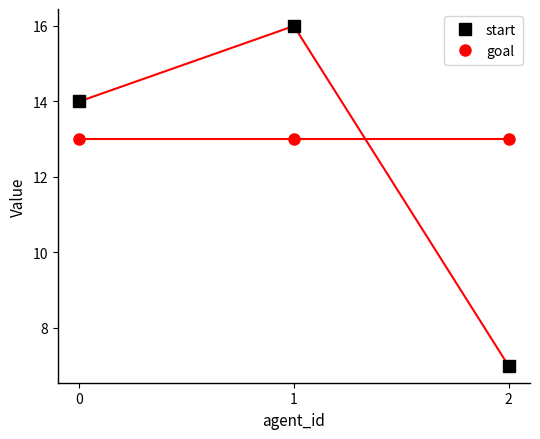

True or false: goal has a value of 13 at 2.

True